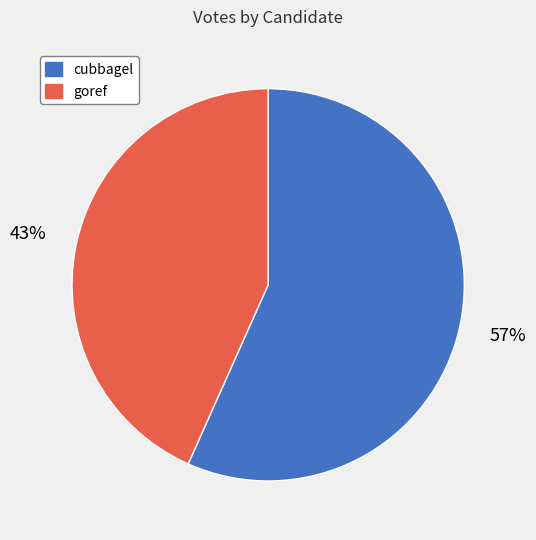

The goref slice represents 38% of the pie. True or false?

False